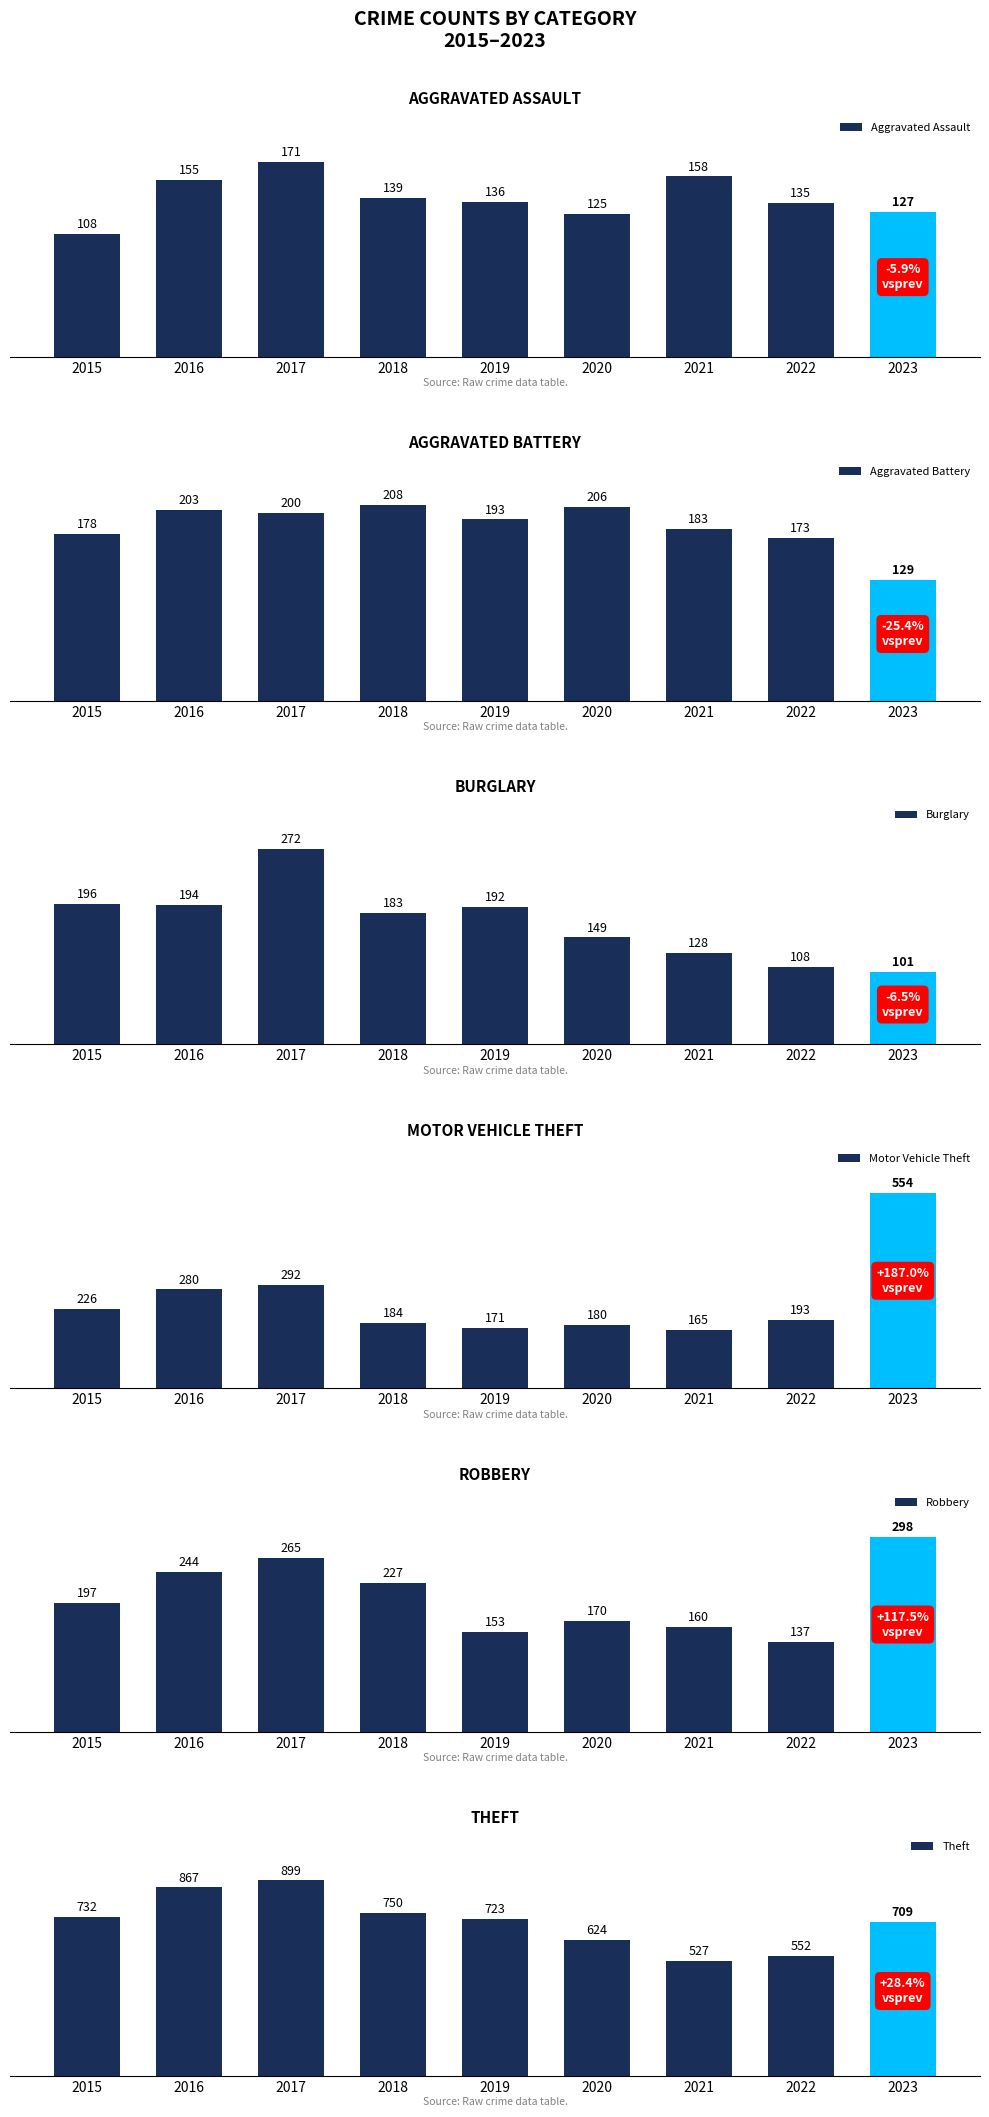

What is the difference between the maximum and minimum values in the Aggravated Battery series?

79